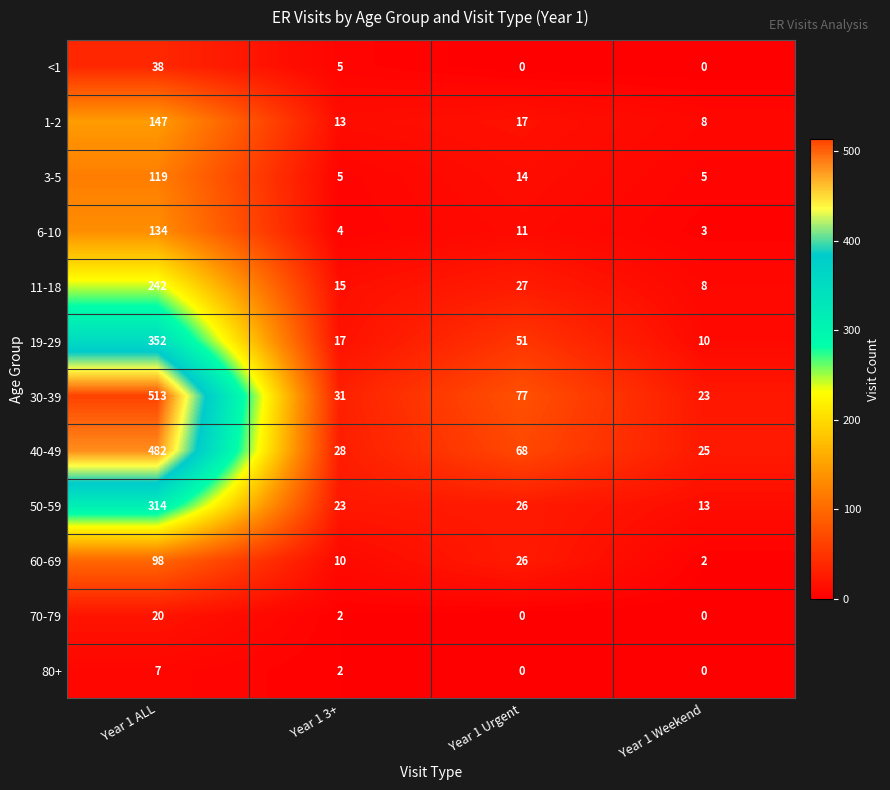

List the labels in order of 60-69 value, smallest first.

Year 1 Weekend, Year 1 3+, Year 1 Urgent, Year 1 ALL